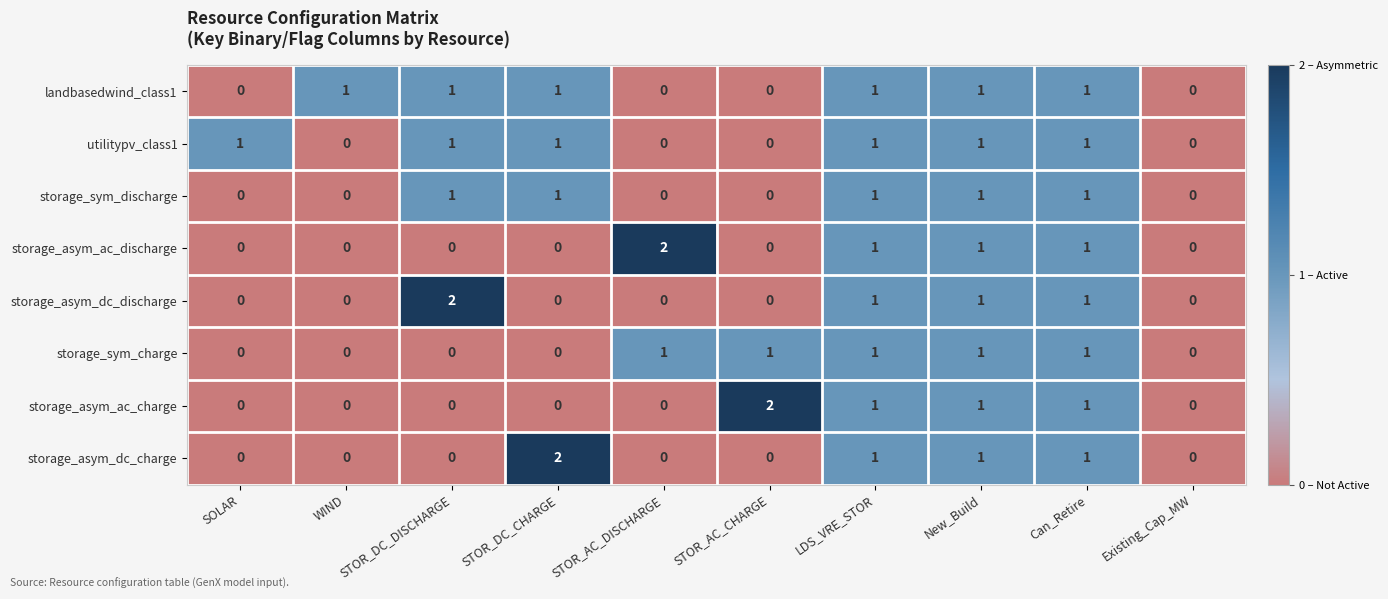

What is the sum of all storage_asym_ac_charge values?

5